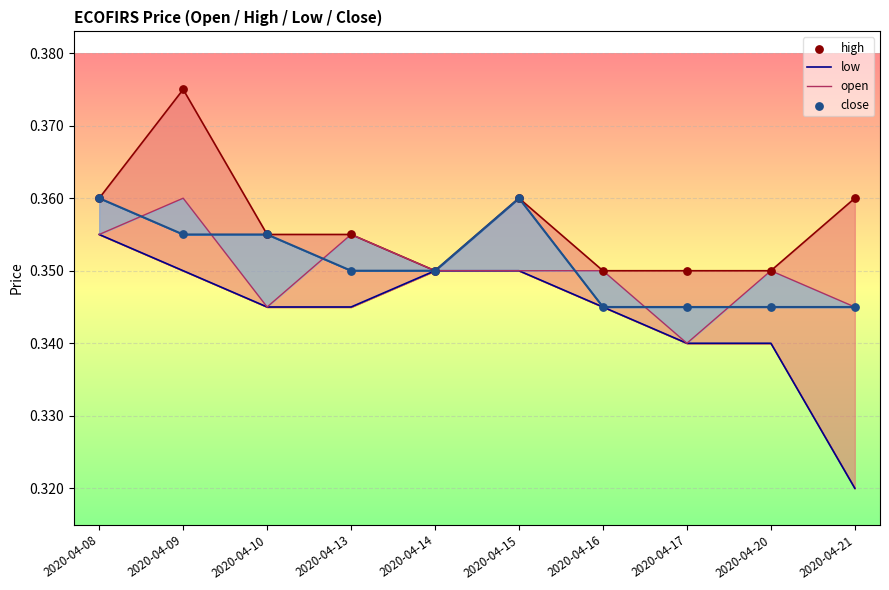

At how many categories does at least one series exceed 0?

10